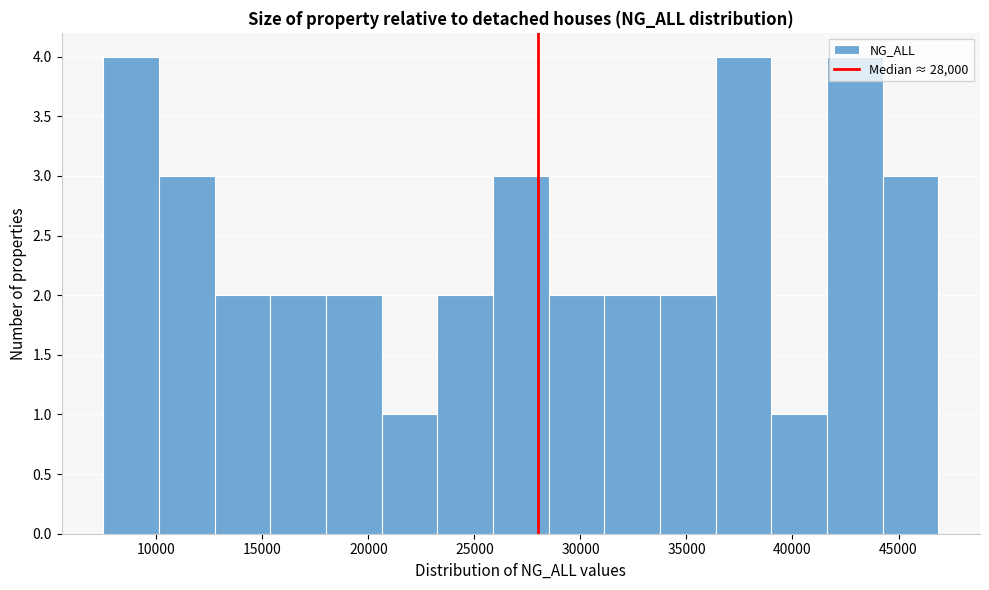

Reading left to right, transcribe this chart: for each bar, give the range it covers on the x-axis and its height. Neither the bar edges nor the heights are printed on the chart, so give them approximately, as read against the axes.

7500 to 10000: 4
10000 to 13000: 3
13000 to 15500: 2
15500 to 18000: 2
18000 to 20500: 2
20500 to 23500: 1
23500 to 26000: 2
26000 to 28500: 3
28500 to 31000: 2
31000 to 34000: 2
34000 to 36500: 2
36500 to 39000: 4
39000 to 41500: 1
41500 to 44500: 4
44500 to 47000: 3